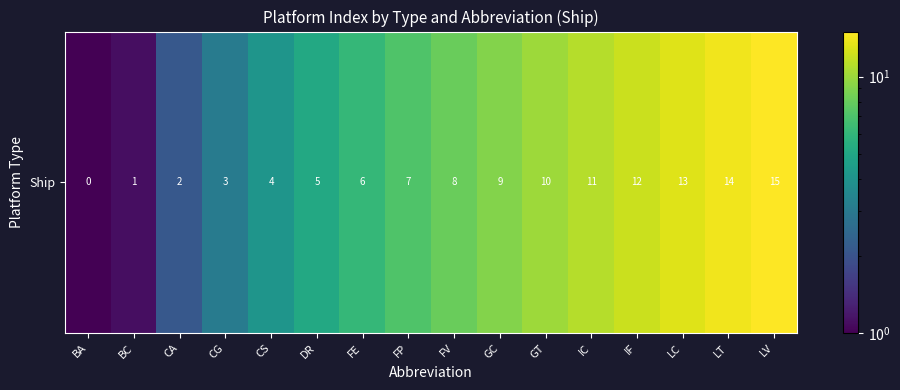

Reading left to right, what are all the values shown in this chart?

BA=0.1	BC=1.1	CA=2.1	CG=3.1	CS=4.1	DR=5.1	FE=6.1	FP=7.1	FV=8.1	GC=9.1	GT=10.1	IC=11.1	IF=12.1	LC=13.1	LT=14.1	LV=15.1